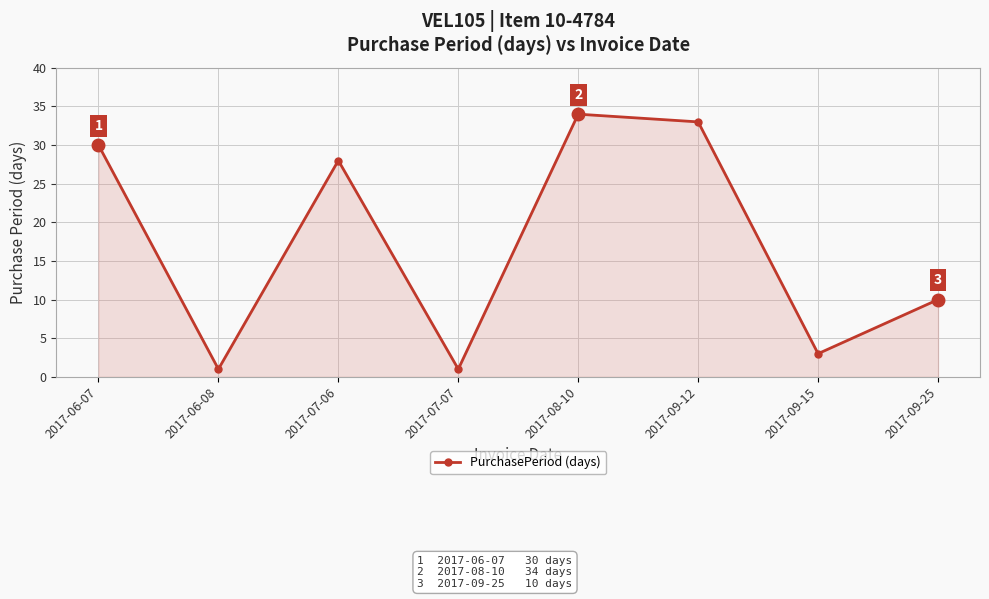

The value at 2017-06-07 is 30. True or false?

True